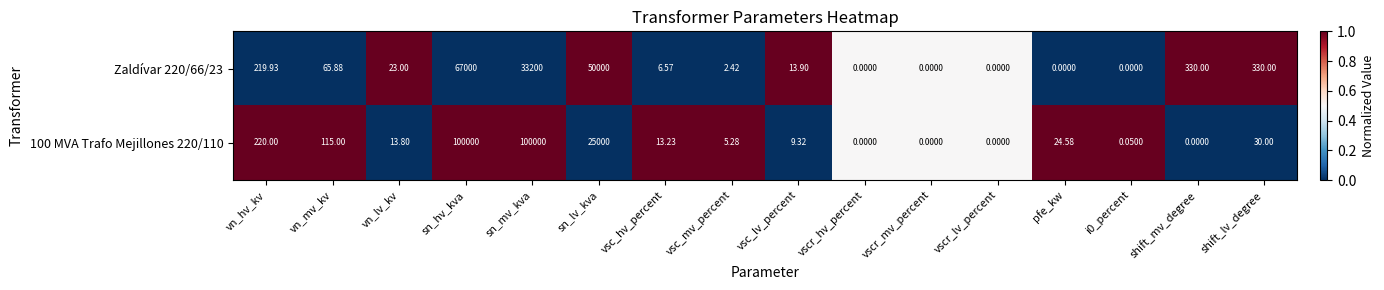

Rank the series at i0_percent from lowest to highest value.

Zaldívar 220/66/23, 100 MVA Trafo Mejillones 220/110